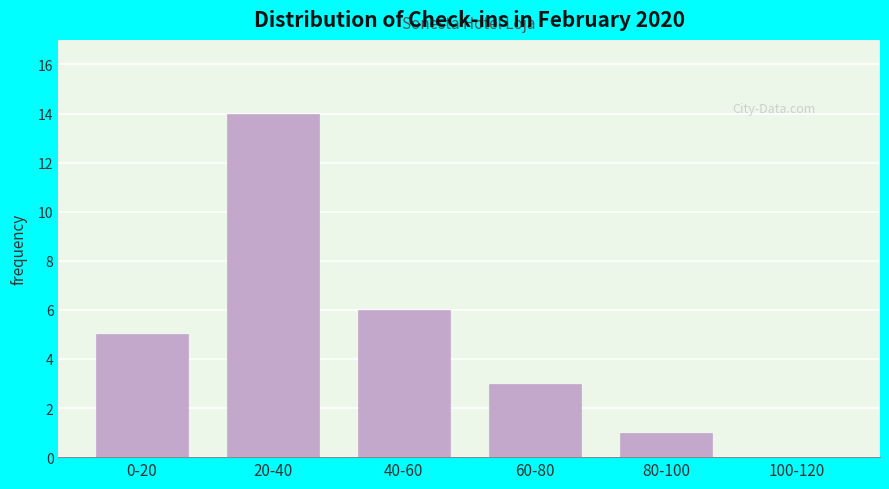

Reading left to right, list all the values displayed in this chart.

0-20=5	20-40=14	40-60=6	60-80=3	80-100=1	100-120=0